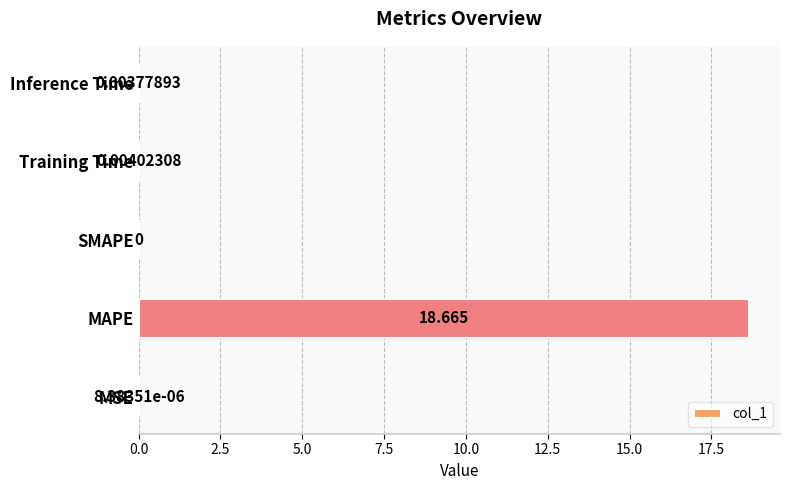

Which category has the highest value across all series?

MAPE